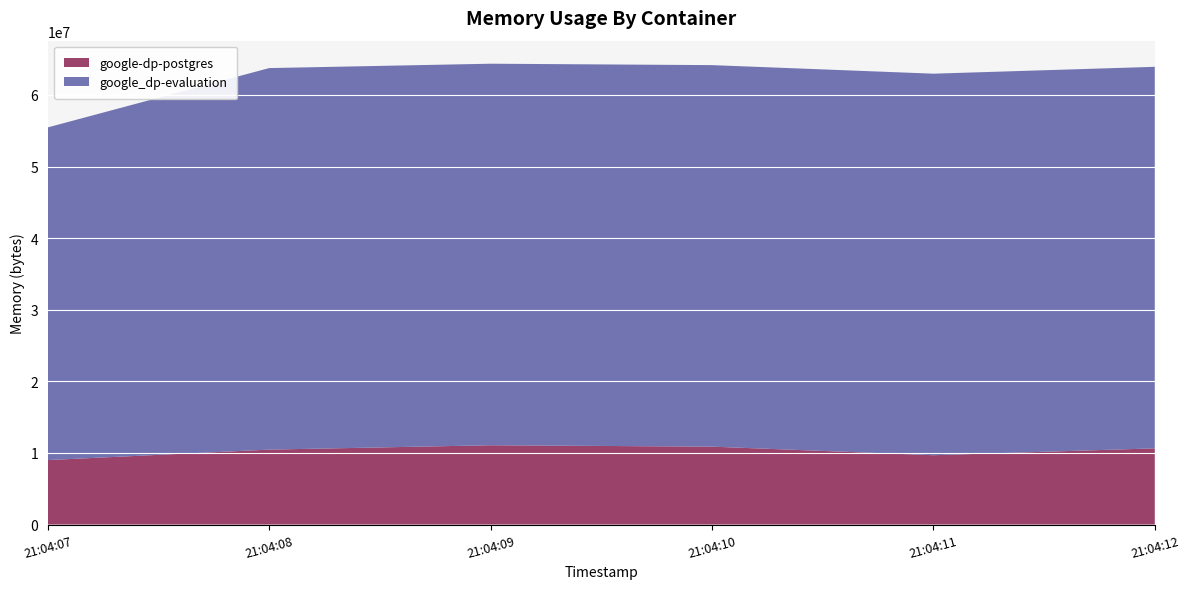

Reading right to left, extract all data points from this chart.

google-dp-postgres: 10641408	9682944	10878976	11075584	10465280	9003008
google_dp-evaluation: 53288960	53288960	53288960	53288960	53288960	46465024